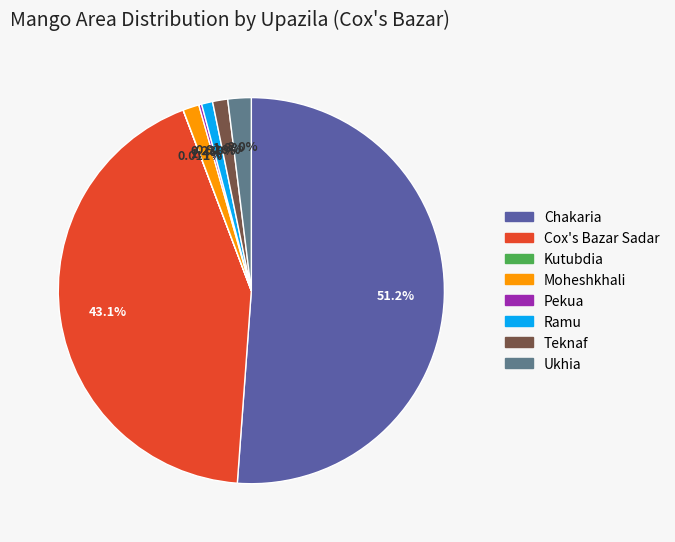

Which slice is the largest?

Chakaria